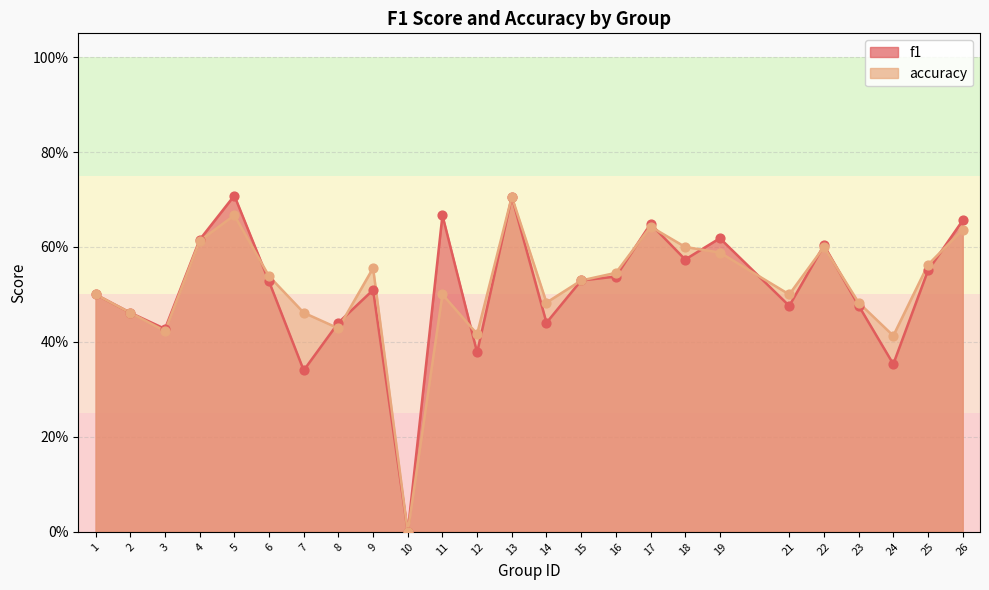

At which category is the sum across all series the highest?

13